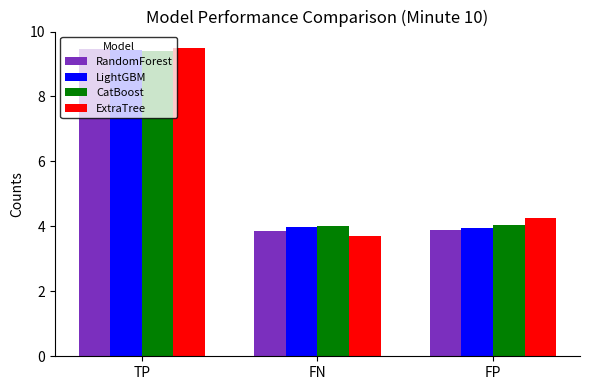

What are all the series names shown in the legend?

RandomForest, LightGBM, CatBoost, ExtraTree